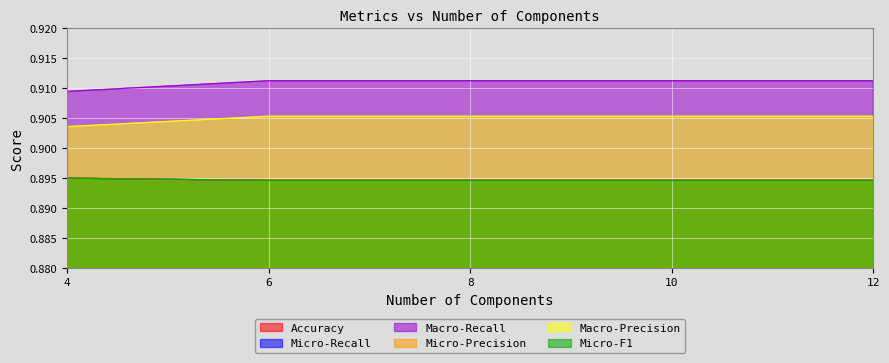

Is it true that Micro-Recall equals 0.9 at 4?

True